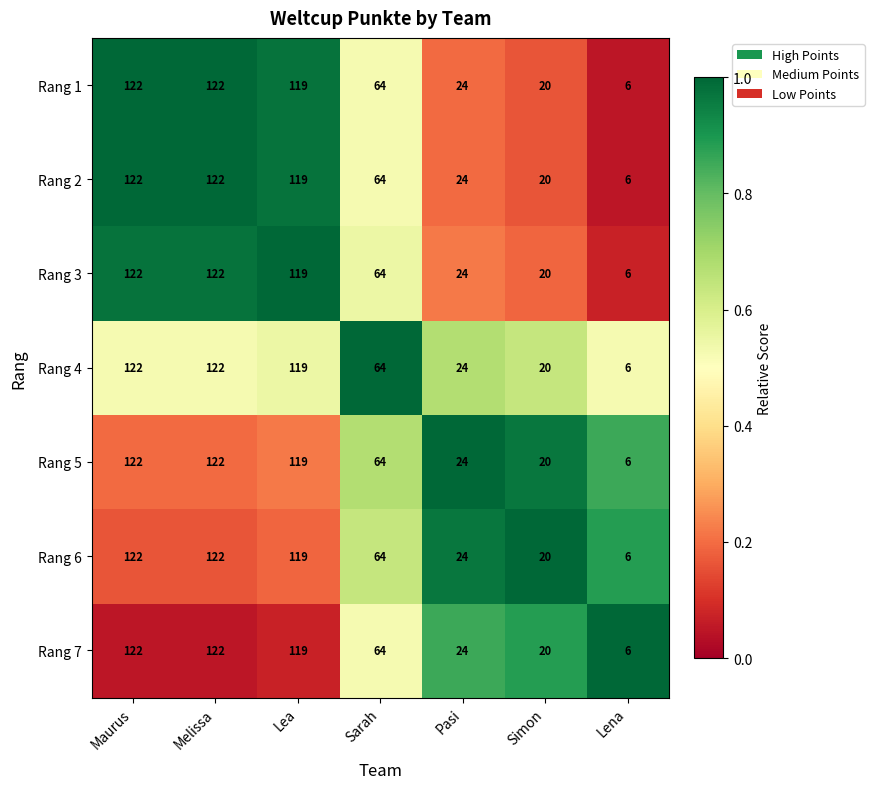

What is the difference between the second highest and minimum values in the Rang 7 series?

116